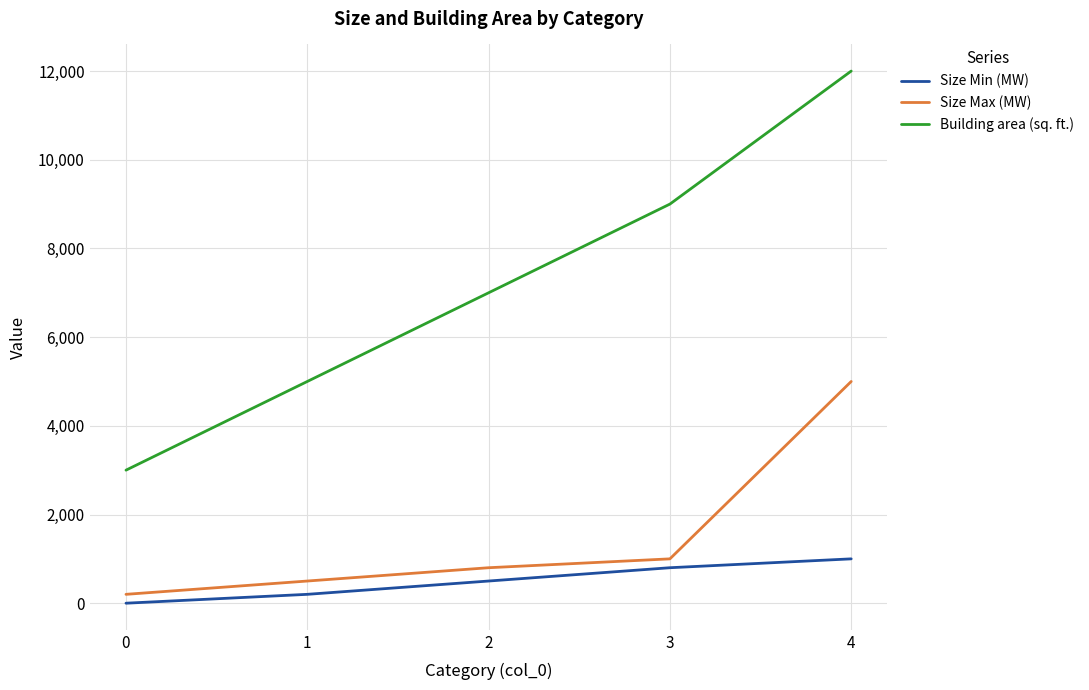

True or false: Size Max (MW) and Size Min (MW) intersect in this chart.

False